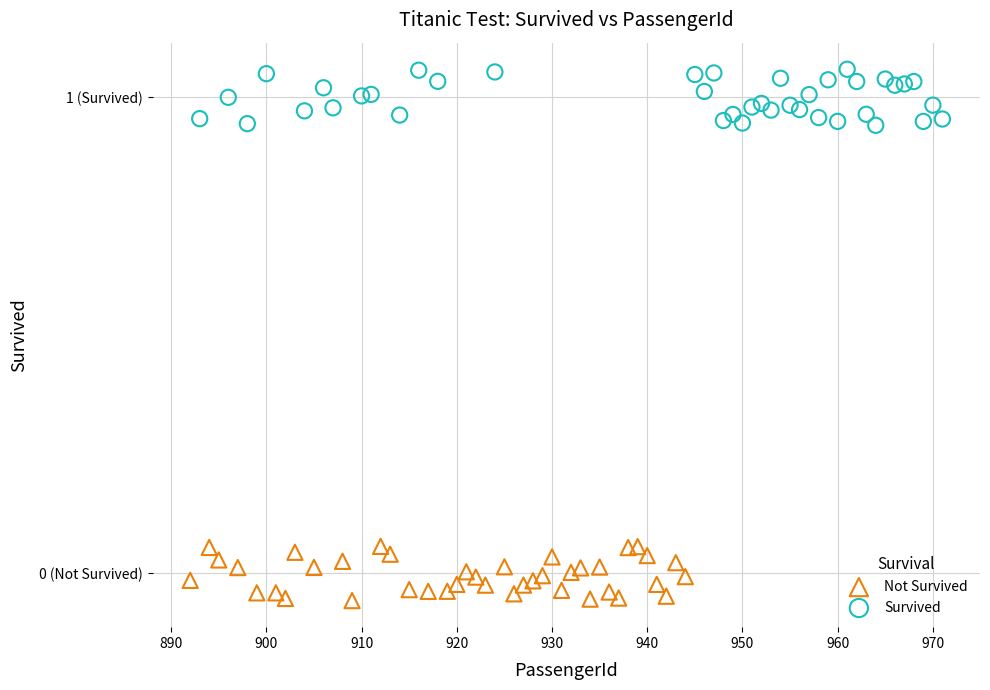

Which series reaches the minimum Y coordinate?

Not Survived